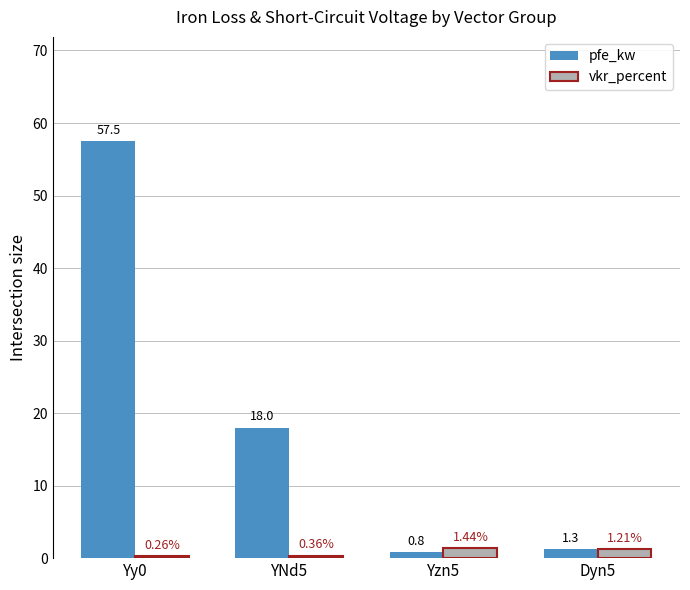

What is the difference between the highest and lowest values at Dyn5?

0.1